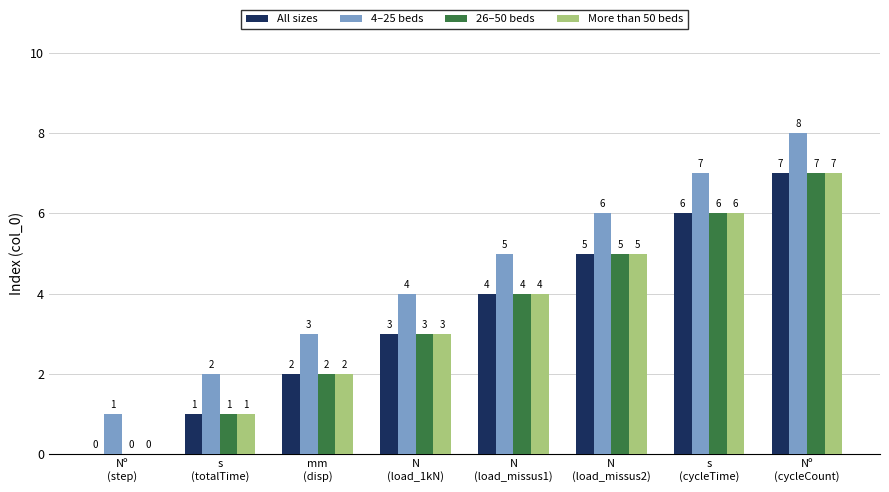

The 4–25 beds series shows 4 at N
(load_1kN). True or false?

True